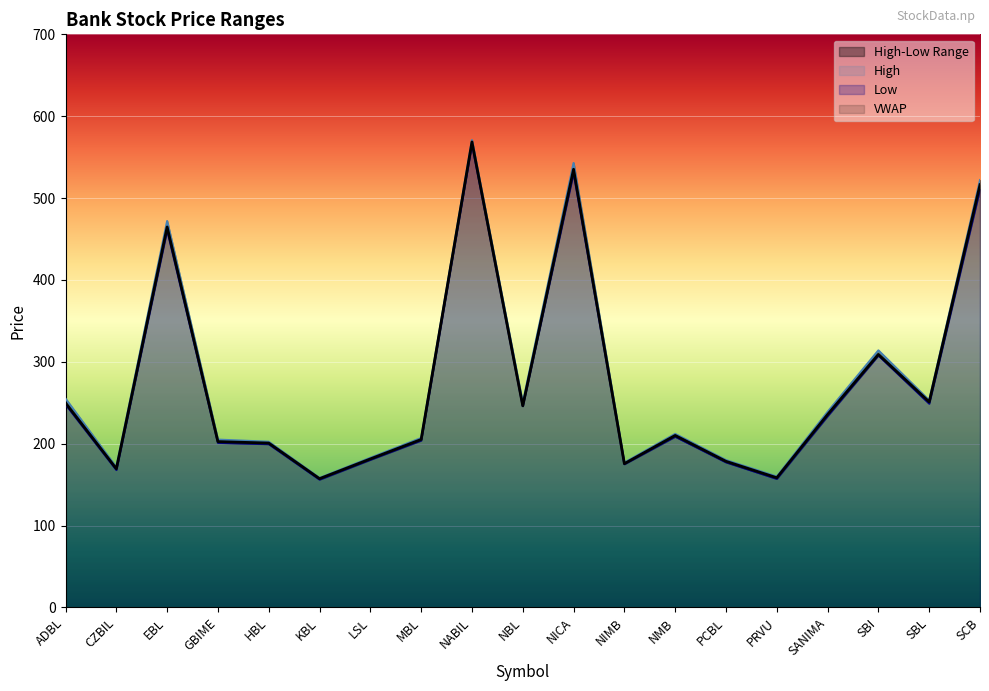

List the series in order of their overall mean, highest first.

High, VWAP, Low